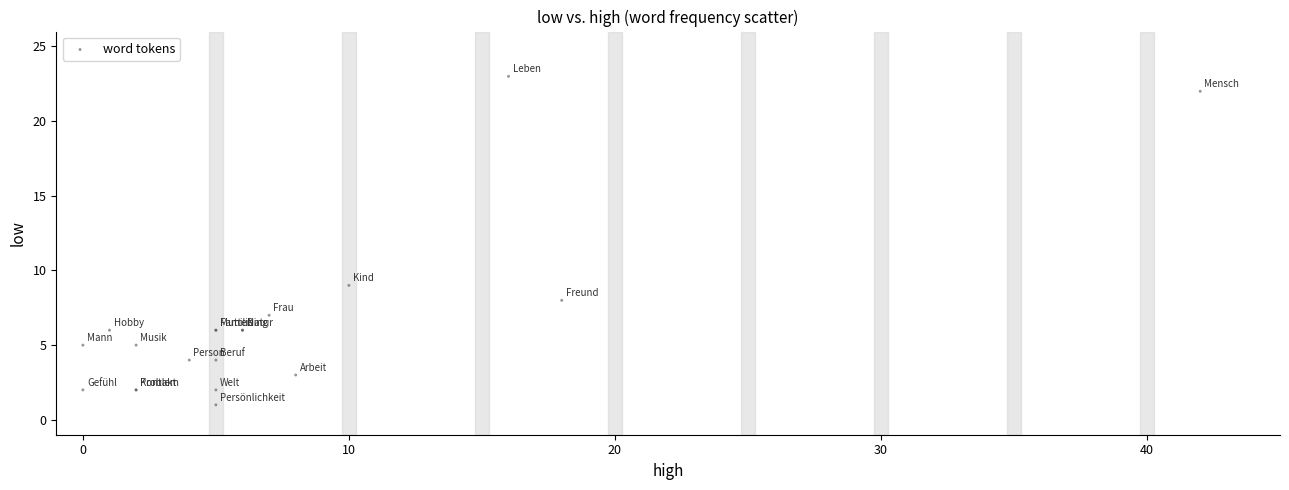

What Y value in the scatter plot is closest to 12?

9